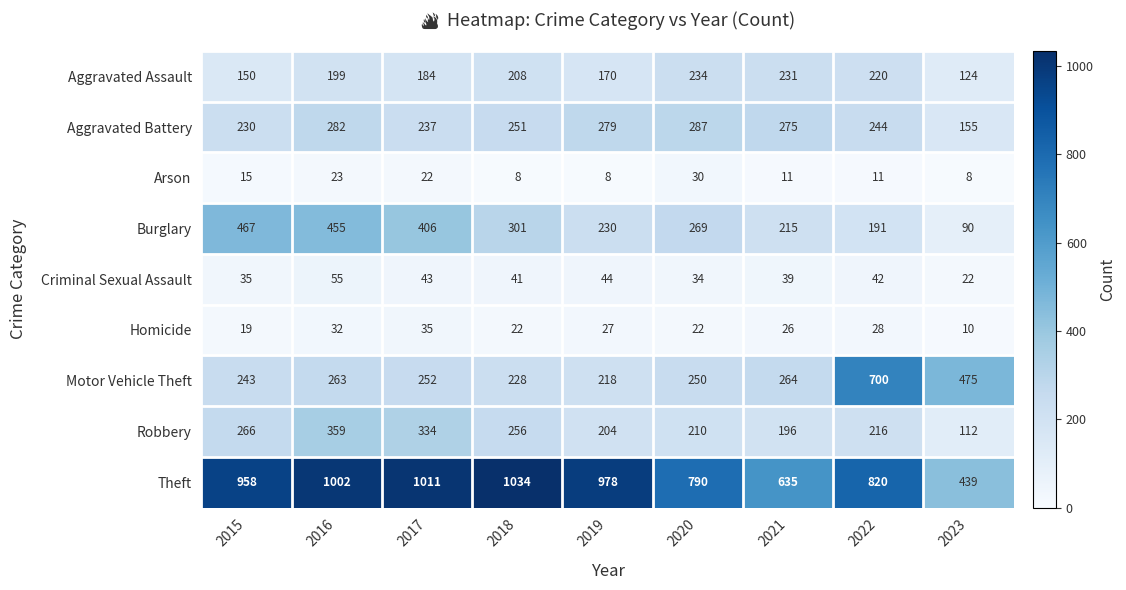

What is the total value across all series at 2020?

2126